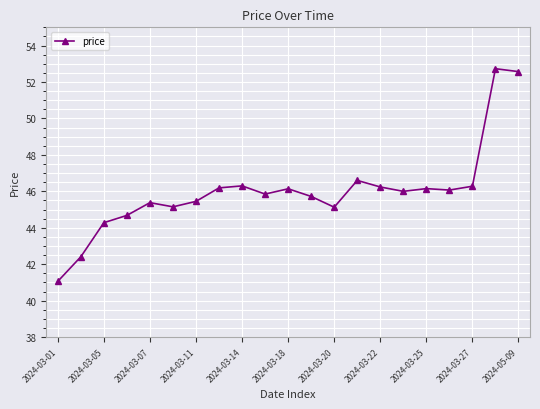

What is the value of the 19th point from the left?

46.3